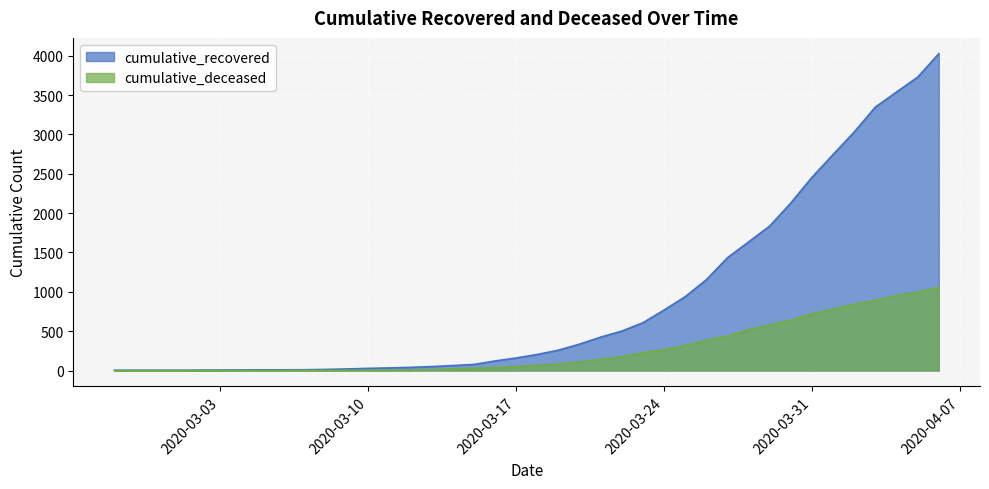

True or false: cumulative_recovered has more than 0 interior local peaks.

False